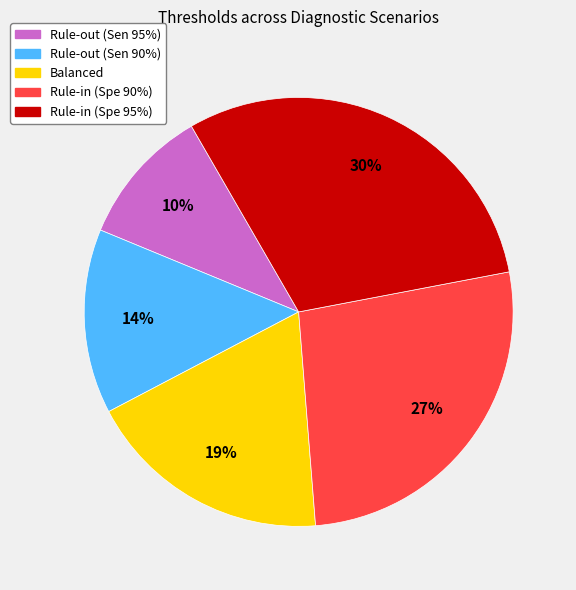

Rank the categories by value from lowest to highest.

Rule-out (Sen 95%), Rule-out (Sen 90%), Balanced, Rule-in (Spe 90%), Rule-in (Spe 95%)